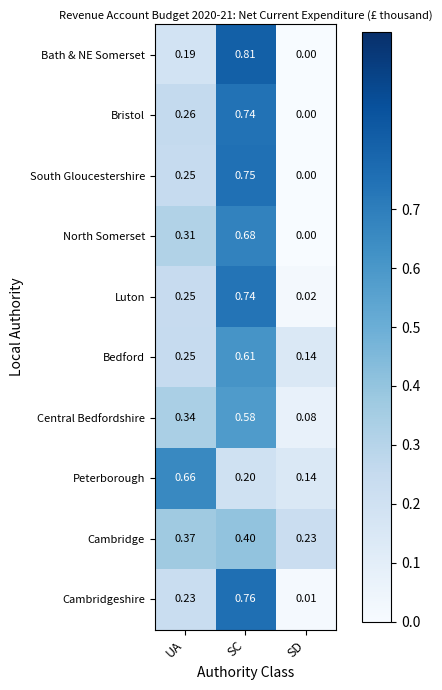

At which label does South Gloucestershire reach its minimum?

SD